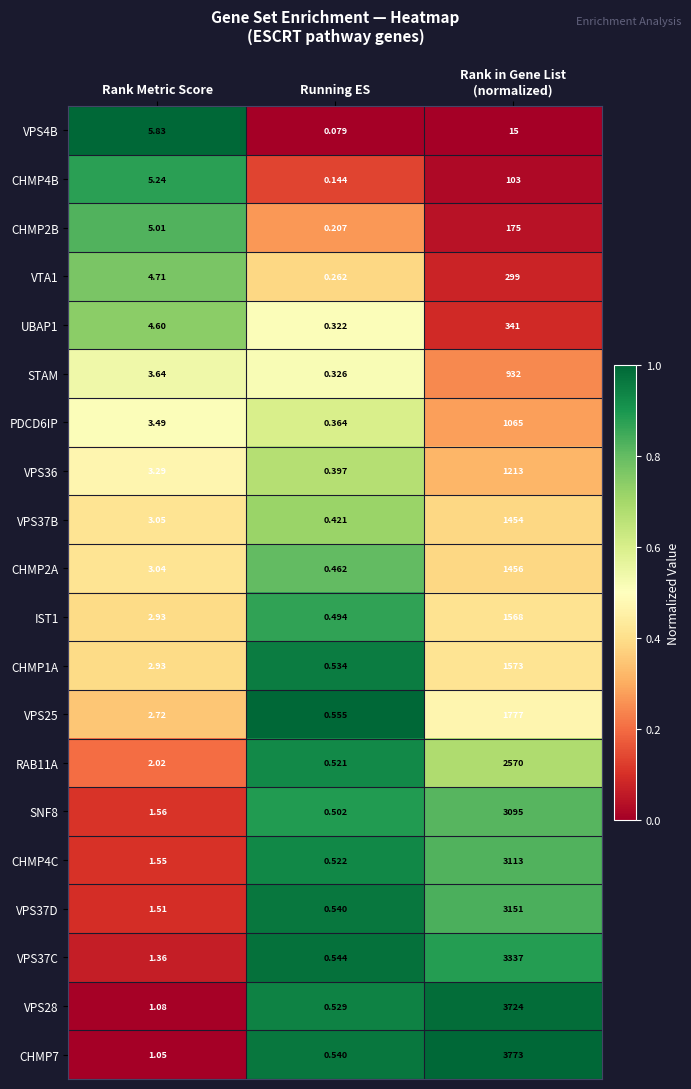

At which label is UBAP1 closest to 170?

Rank Metric Score